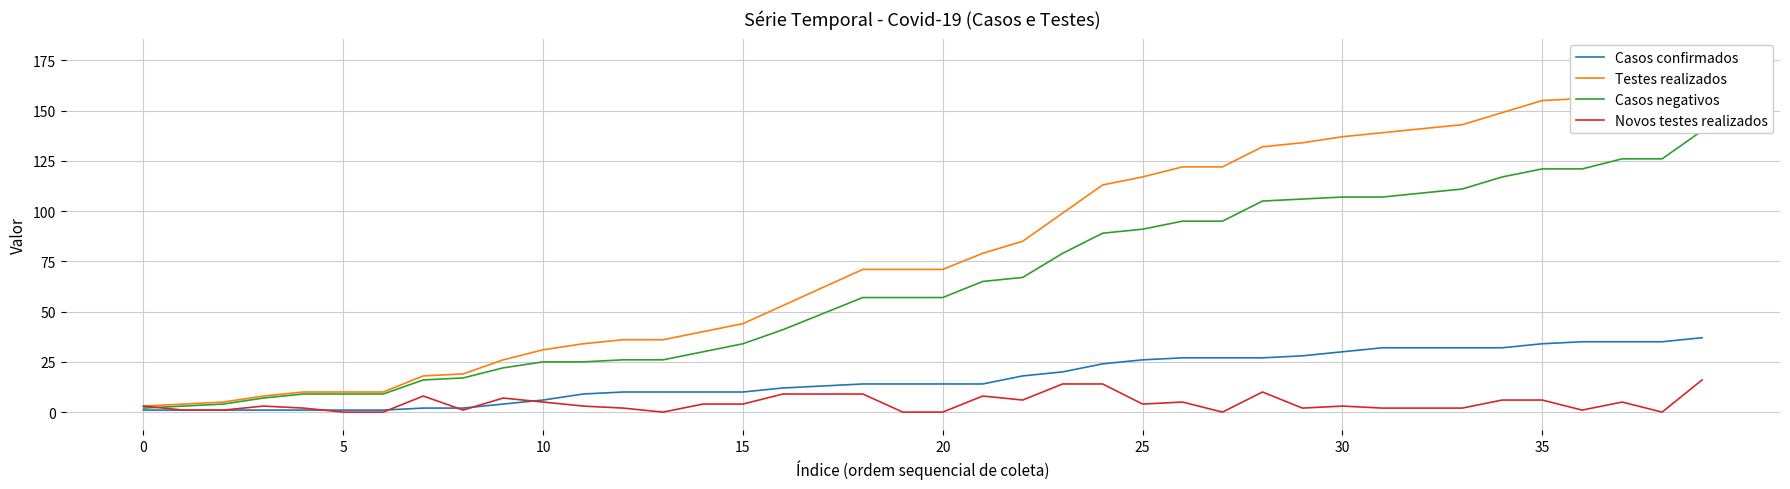

Which series has the largest range (max minus min)?

Testes realizados